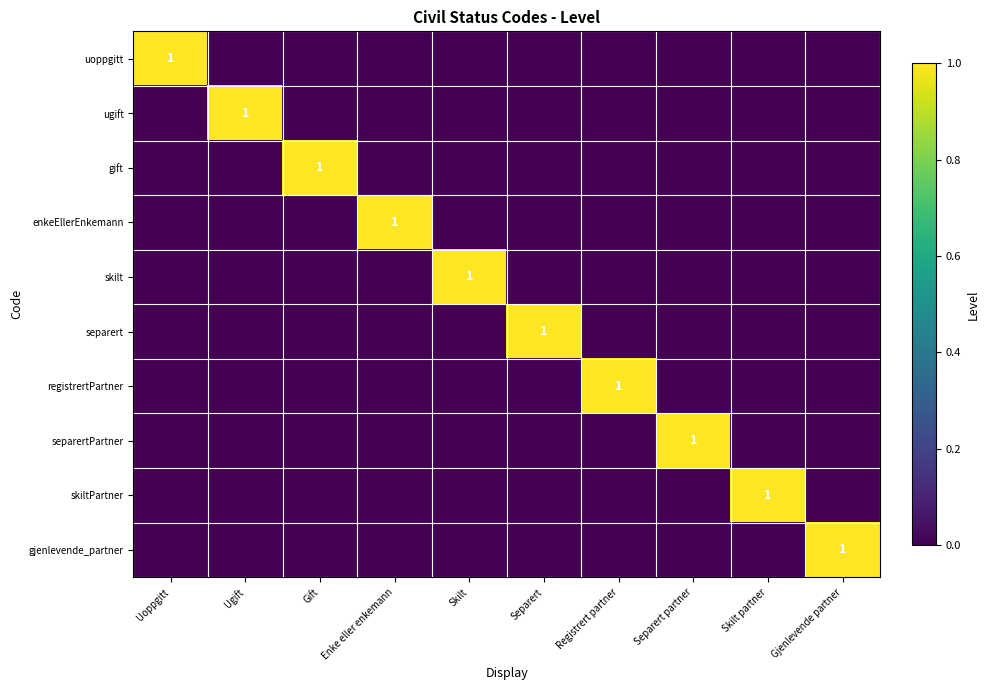

What is the spread (max minus min) of values at Ugift?

1